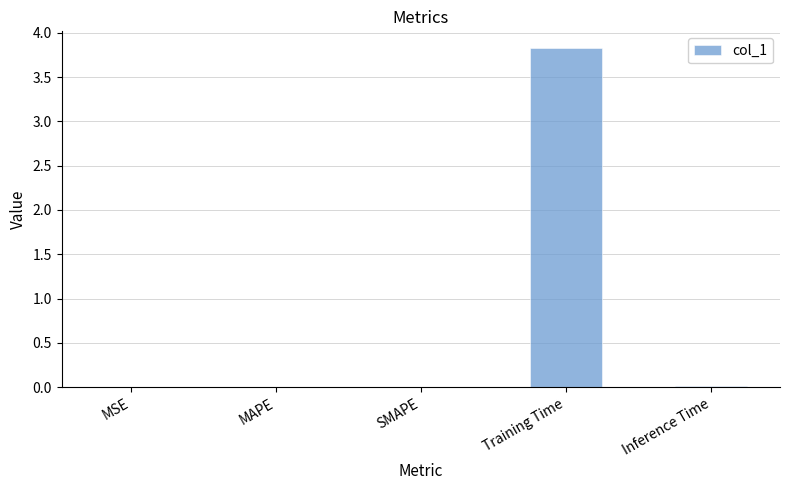

True or false: the data shows 0.0 at Inference Time.

True